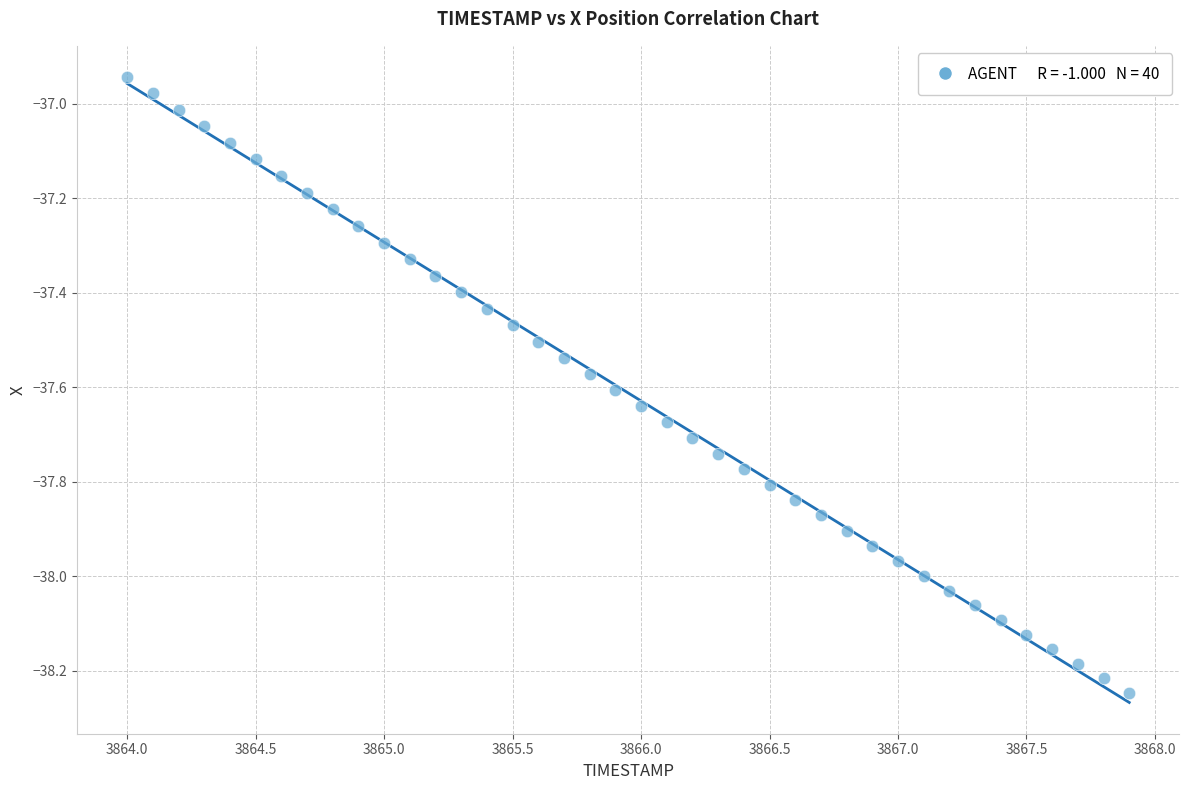

What is the range of Y values (max minus min)?

1.3